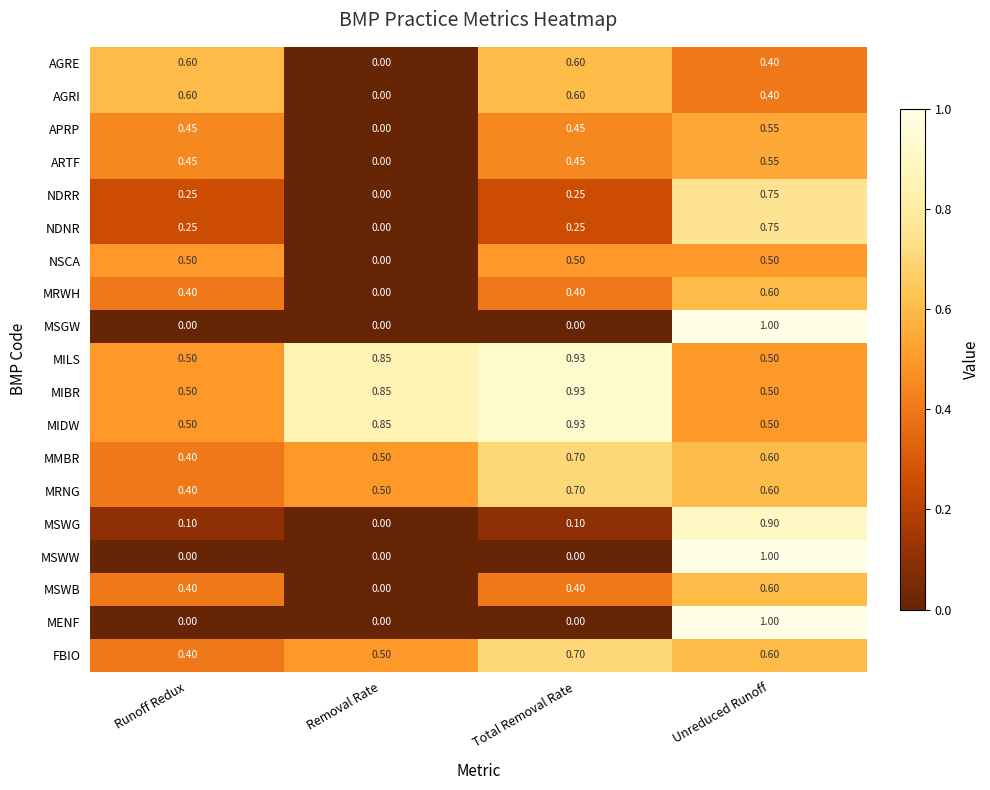

What is the difference between the highest and lowest values at Total Removal Rate?

0.9